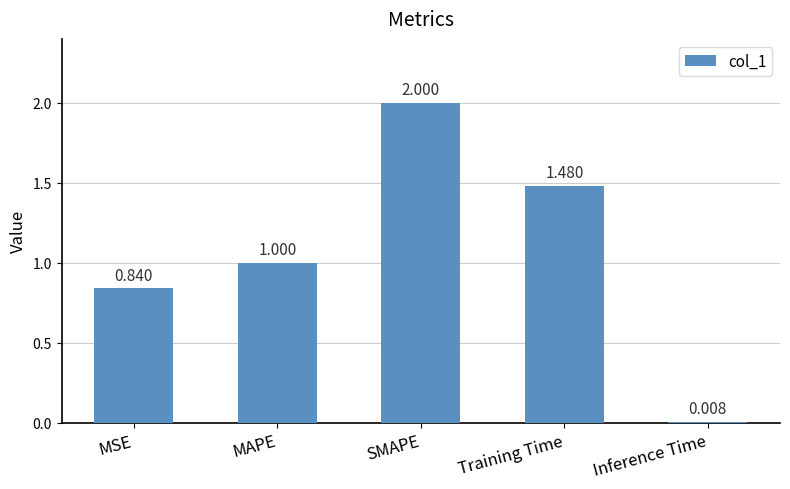

Where is the data nearest to the value 1?

MAPE